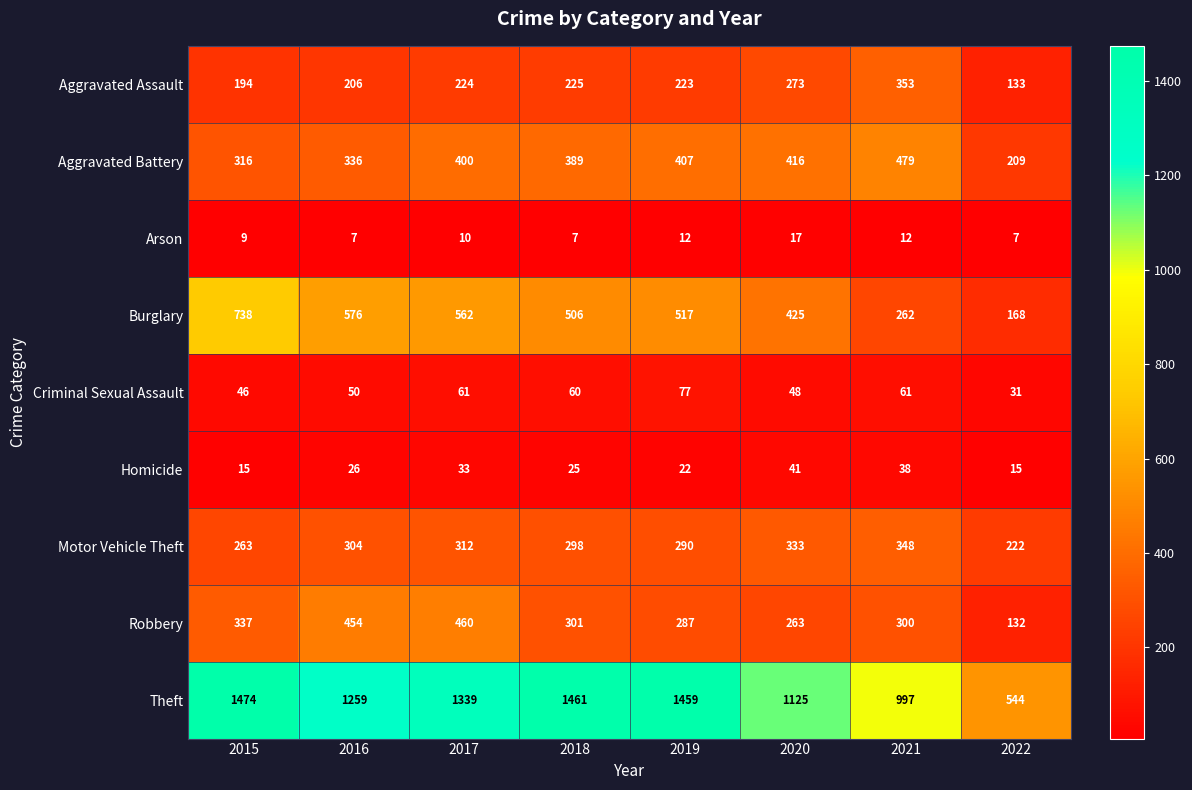

The value of Burglary at 2019 is 517. True or false?

True